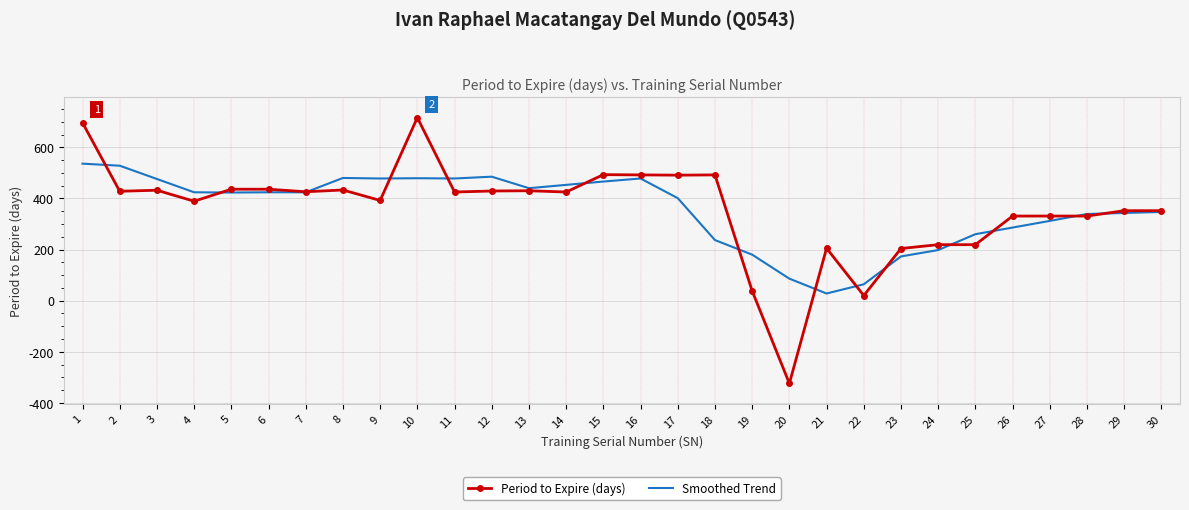

What is the spread (max minus min) of values at 4?

35